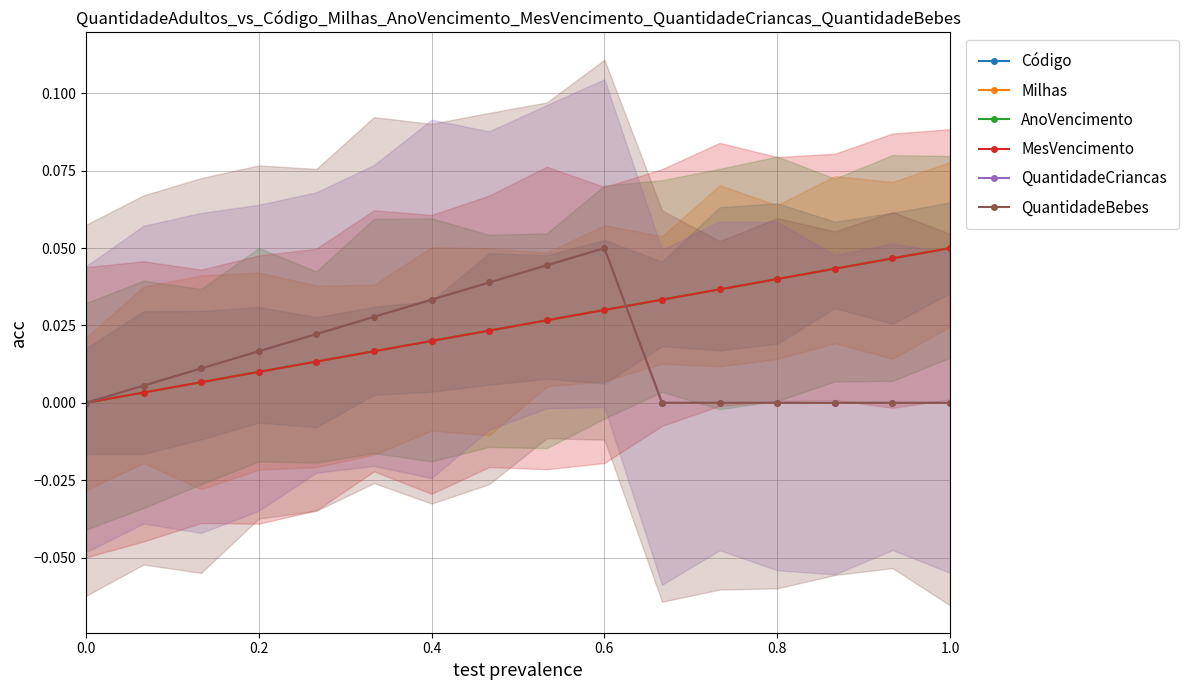

How many intersections are there between Milhas and QuantidadeBebes?

1